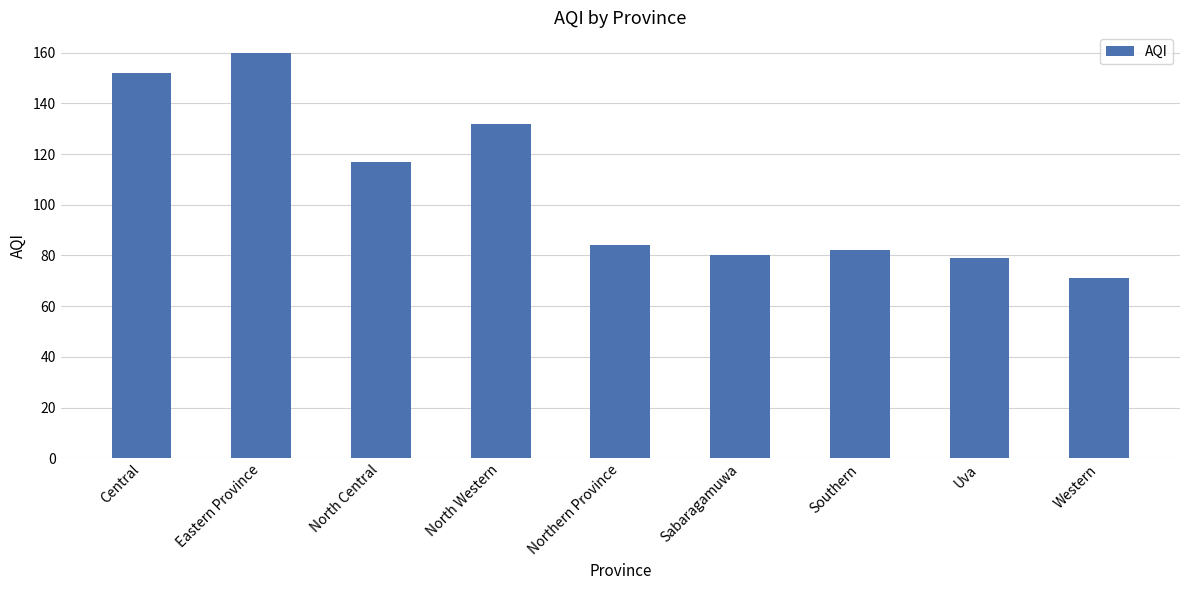

Is it true that the value at Uva is 79?

True